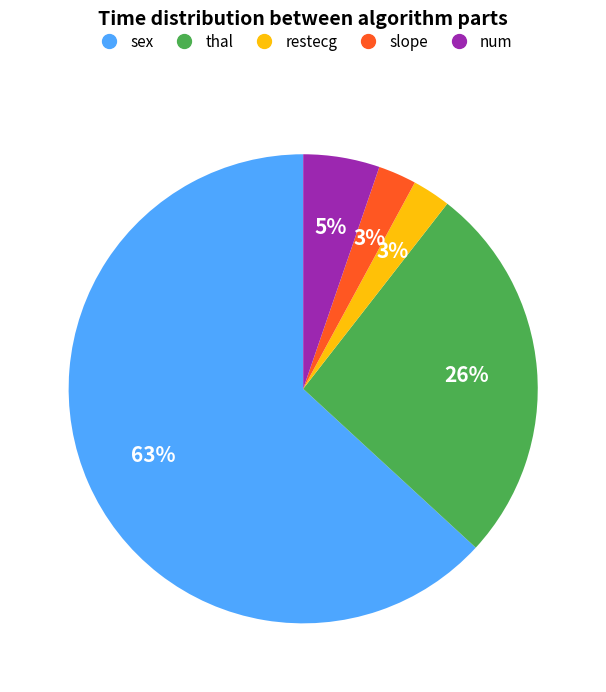

What is the largest slice in the pie chart?

sex